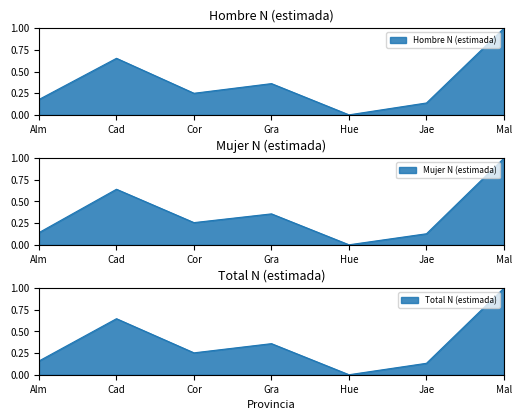

Is the value of Hombre N (estimada) at Gra greater than the value of Mujer N (estimada) at Cad?

No